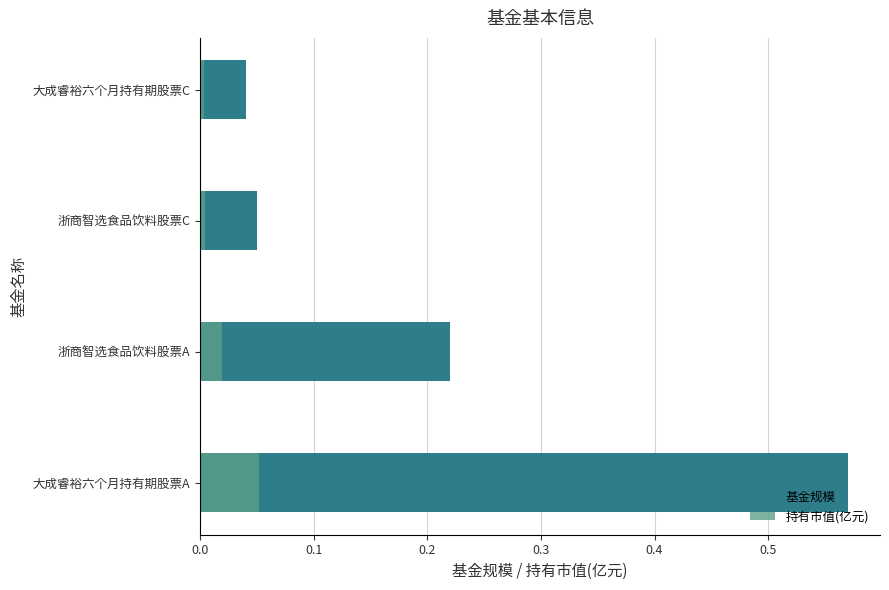

True or false: 基金规模 has a value of 0.1 at 浙商智选食品饮料股票C.

True